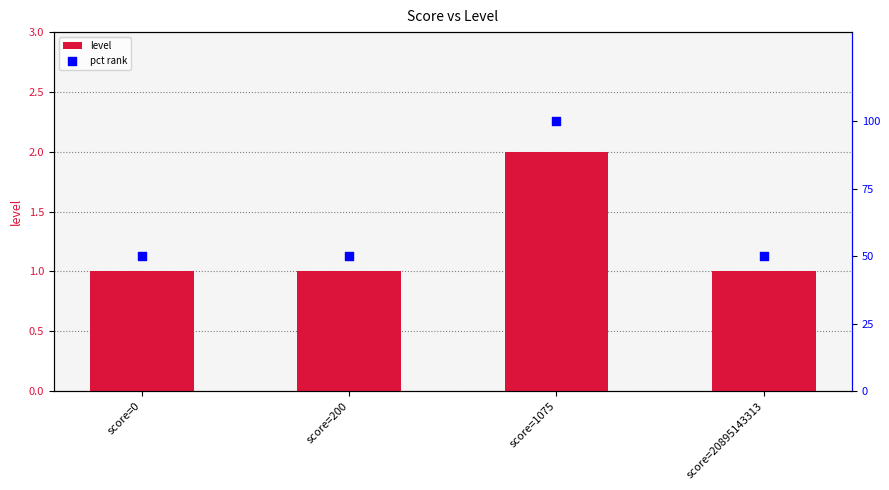

Which series has the largest Y range (max minus min)?

pct rank